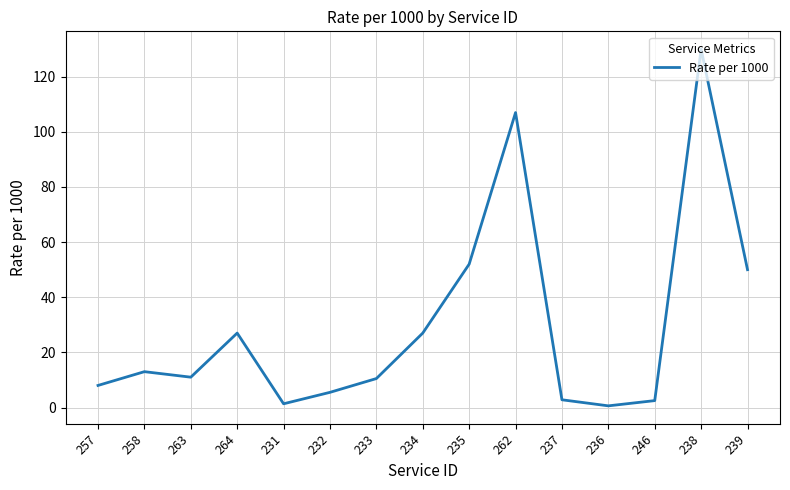

What is the average value?

29.9